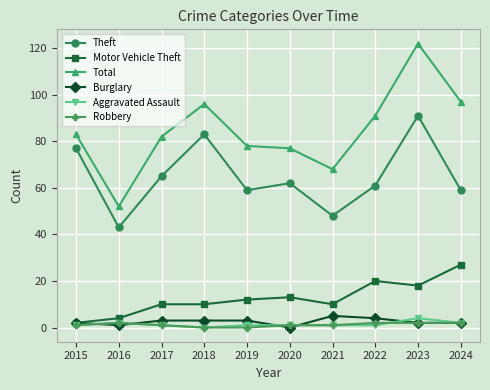

Which series has the widest spread of values?

Total